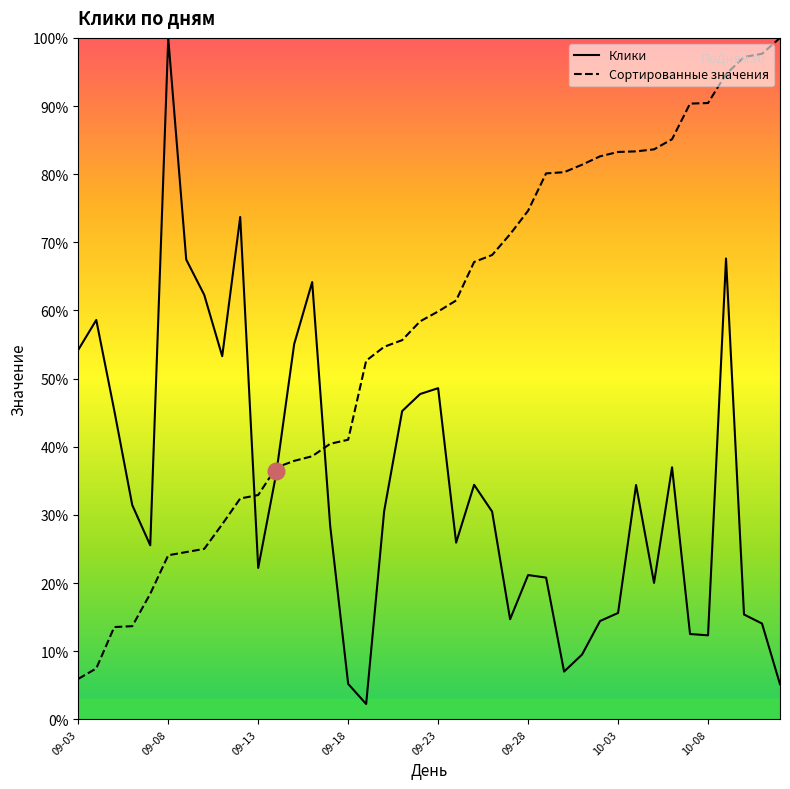

What is the smallest value displayed?

2.3